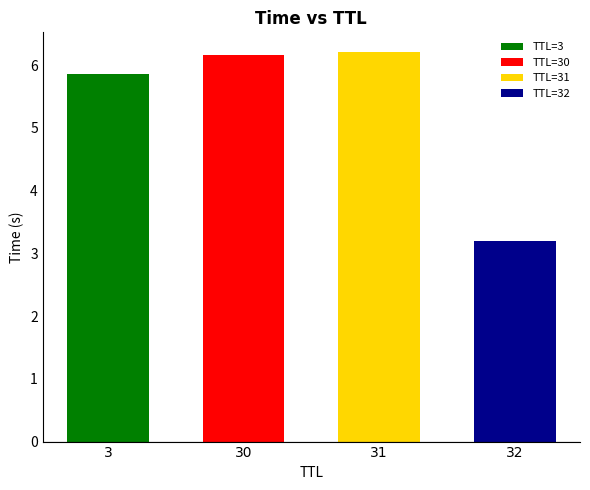

Which label corresponds to the smallest value in the chart?

32